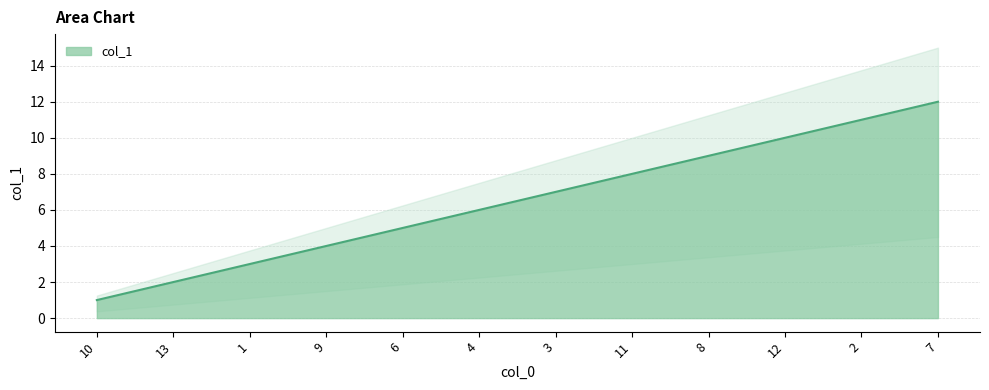

What value does the data have at 3, to the nearest 10?

10